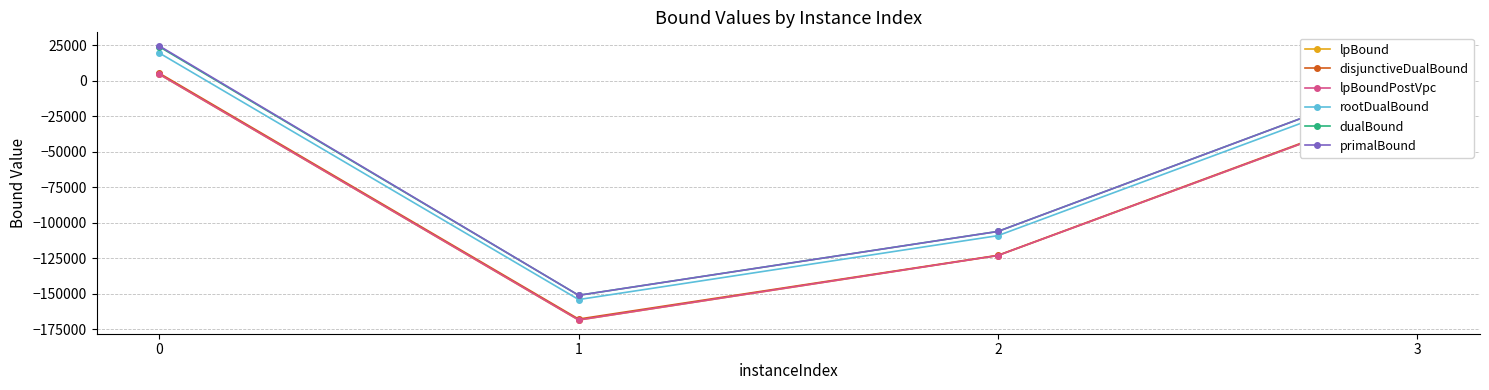

What is the difference between the rootDualBound values at 1 and 0?

173582.2